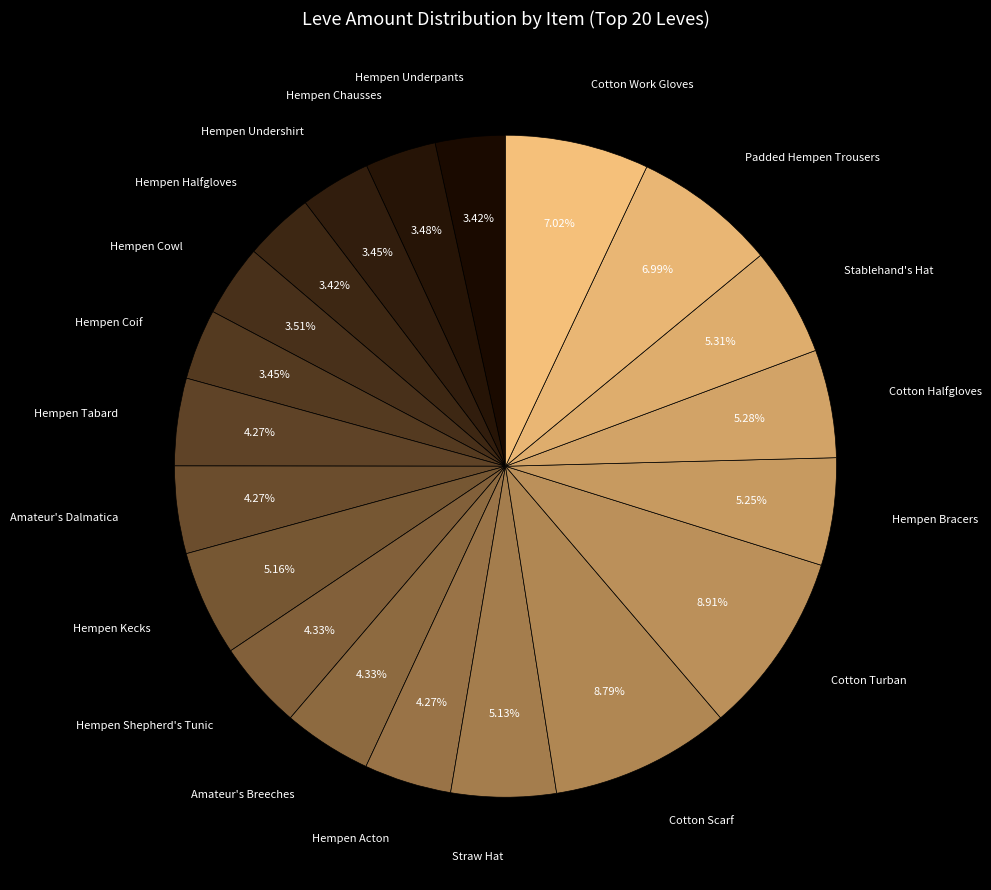

How many slices are in this pie chart?

20